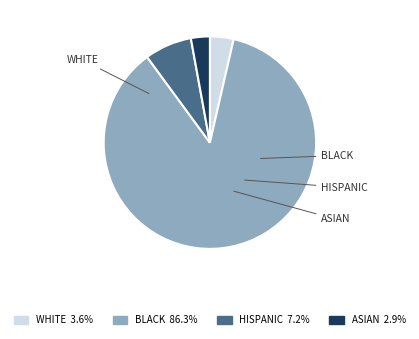

Does HISPANIC 7.2% represent more than half of the total?

No